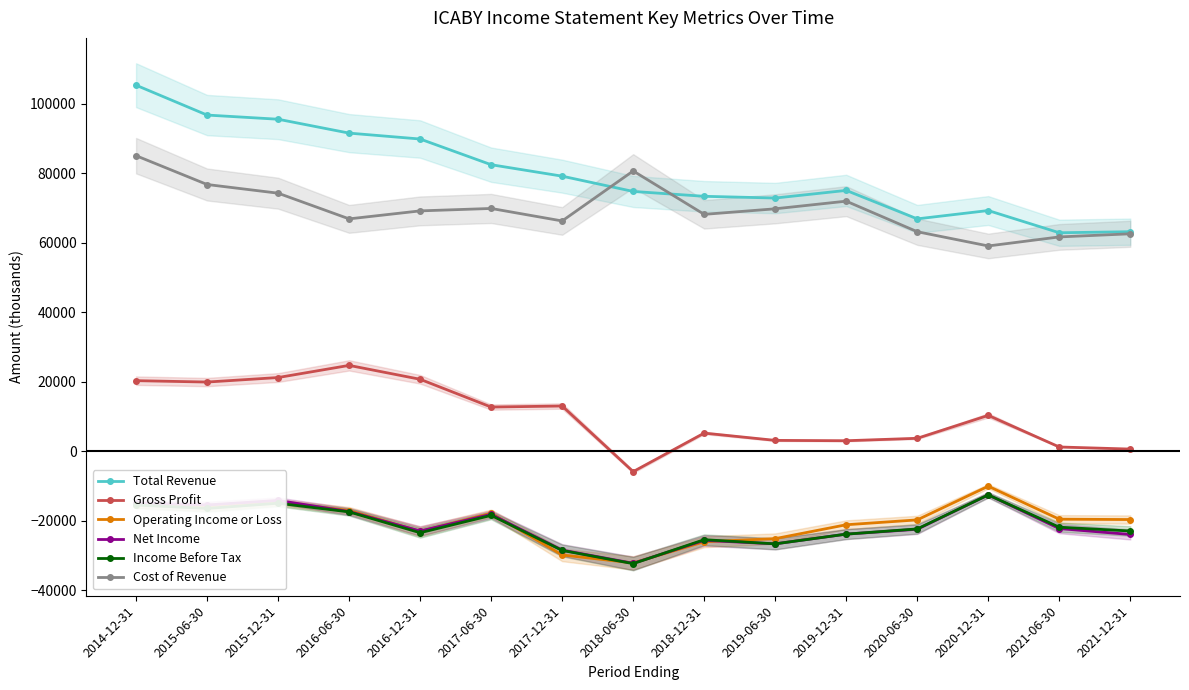

What is the value of the Cost of Revenue point at the 6th from the left?

69900